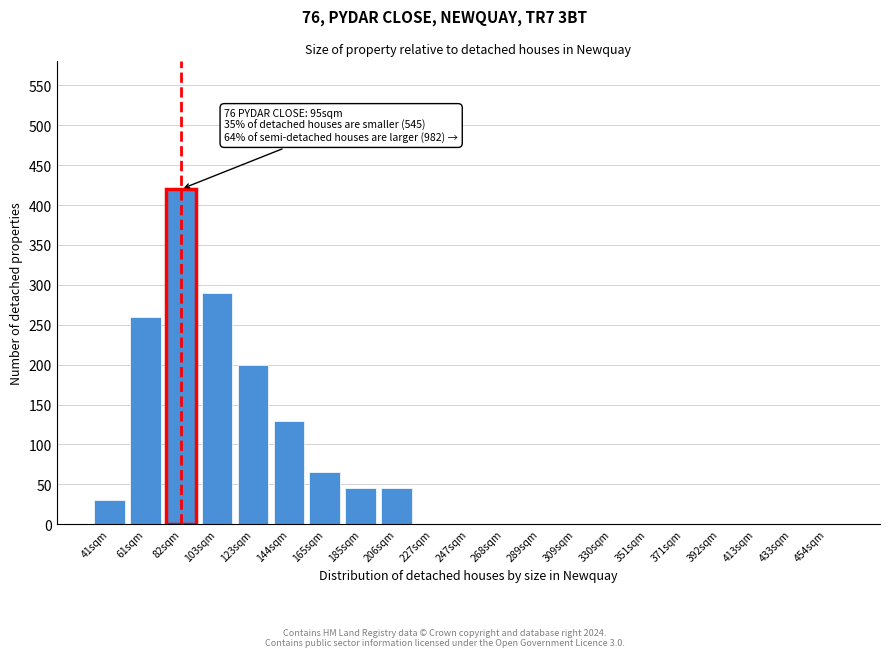

Reading left to right, list all the values displayed in this chart.

41sqm=30	61sqm=260	82sqm=420	103sqm=290	123sqm=200	144sqm=130	165sqm=65	185sqm=45	206sqm=45	227sqm=0	247sqm=0	268sqm=0	289sqm=0	309sqm=0	330sqm=0	351sqm=0	371sqm=0	392sqm=0	413sqm=0	433sqm=0	454sqm=0